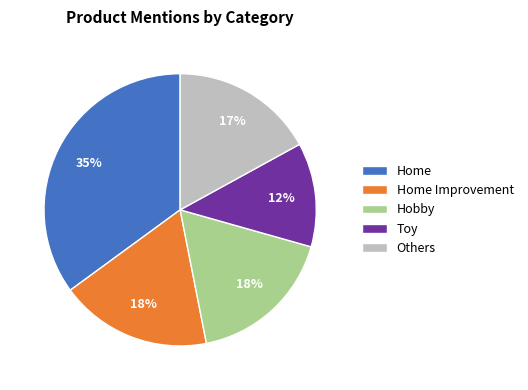

How many segments does this pie chart have?

5